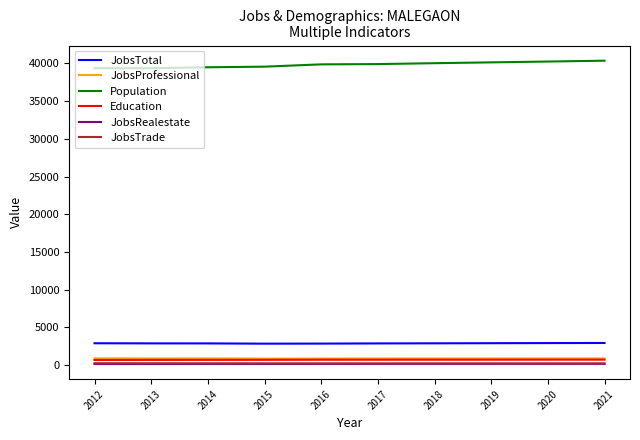

What is the difference between the JobsTrade values at 2021 and 2018?

2